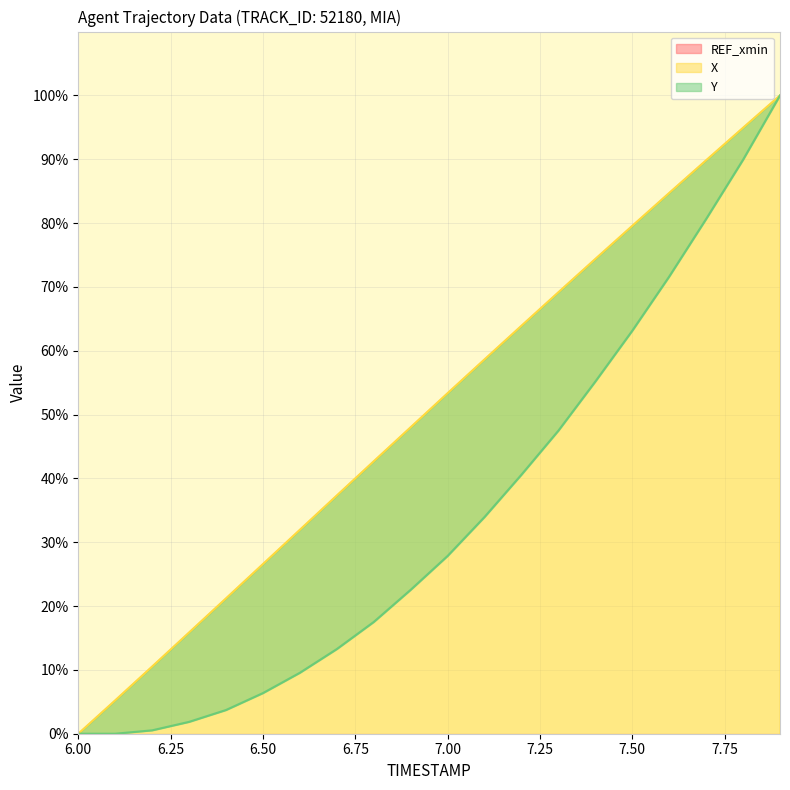

Between 7.0 and 6.0, which is larger?

7.0